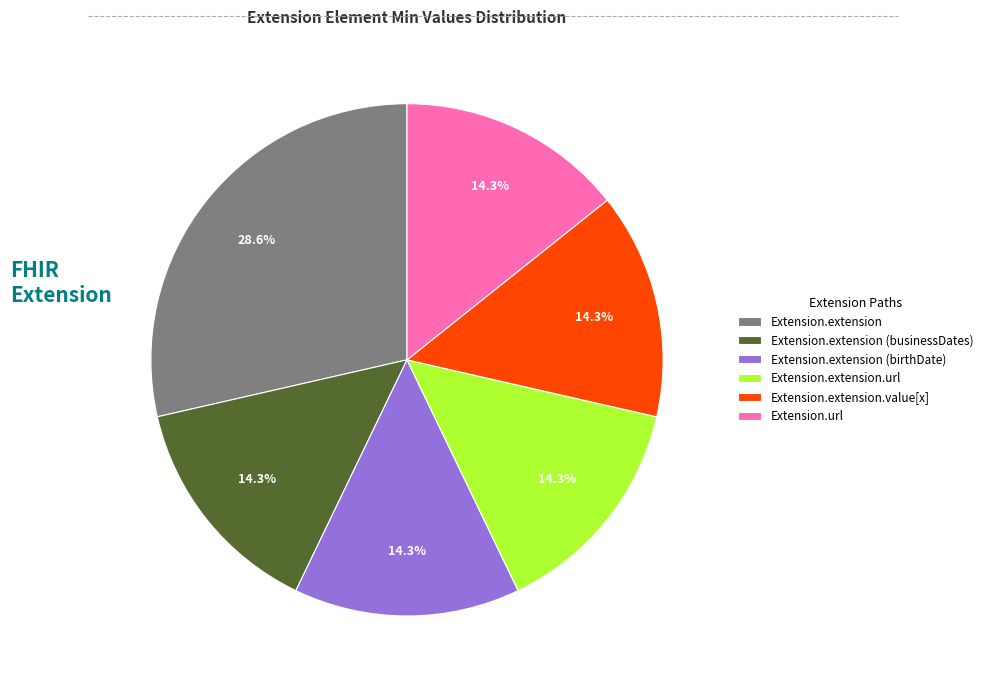

To the nearest percent, what is the difference between the largest and smallest slice percentages?

14%